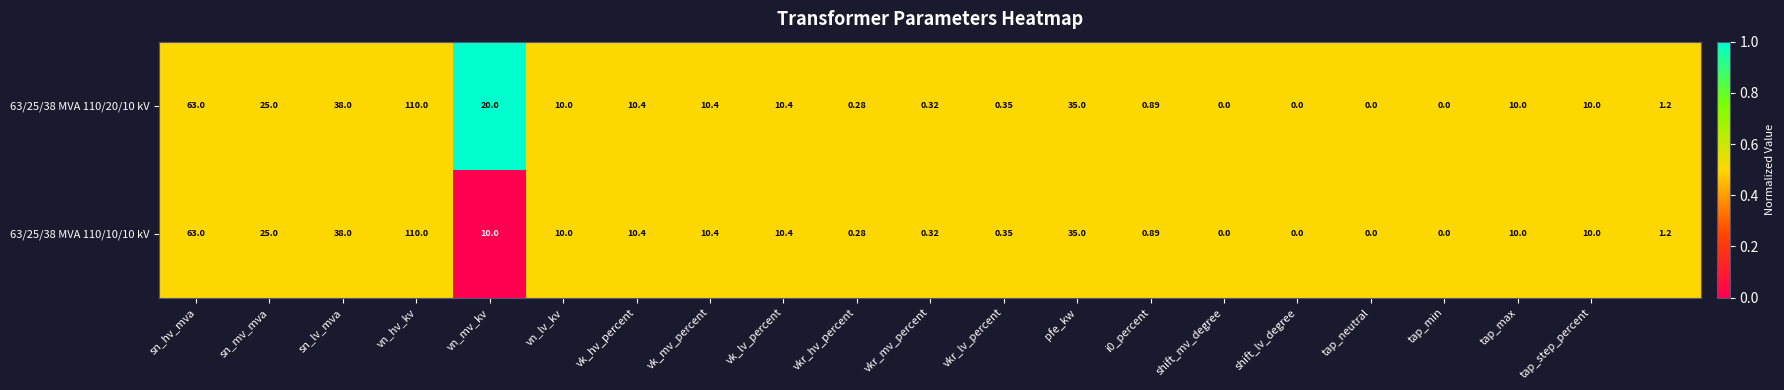

How many positive values does the 63/25/38 MVA 110/10/10 kV series have?

17